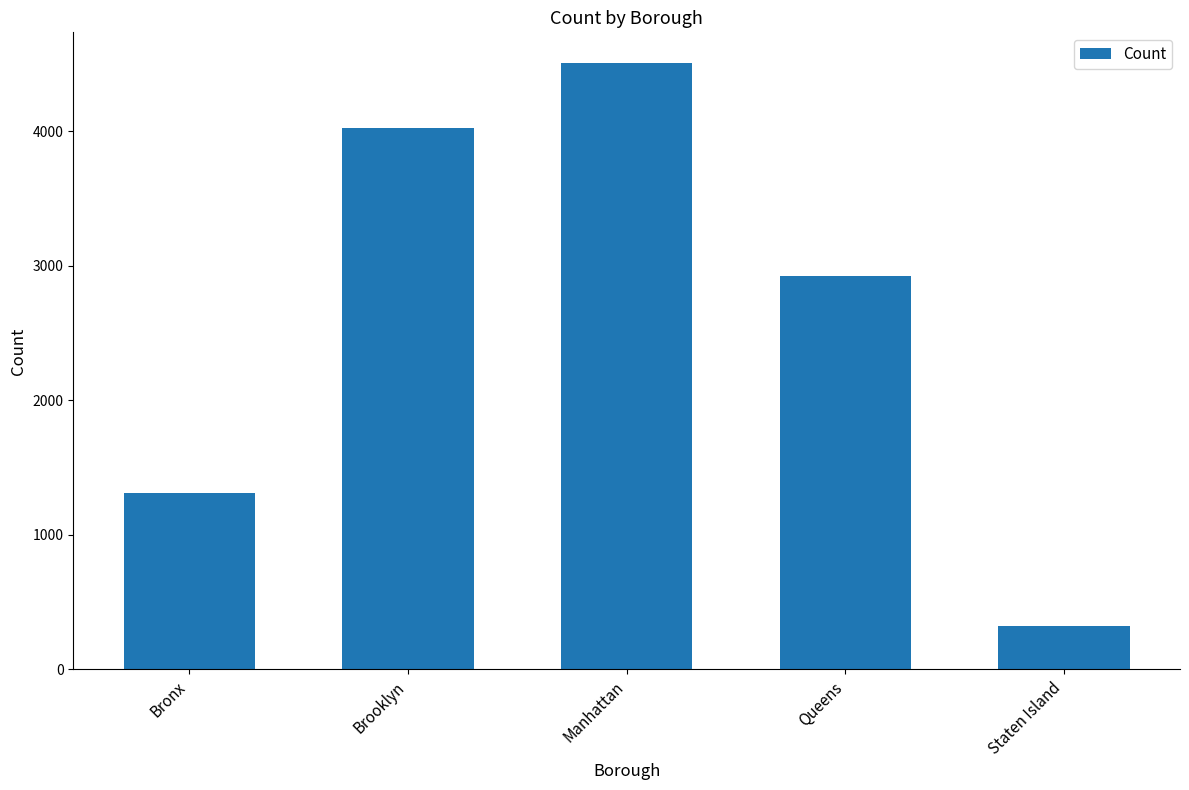

How many values are below 2926?

2